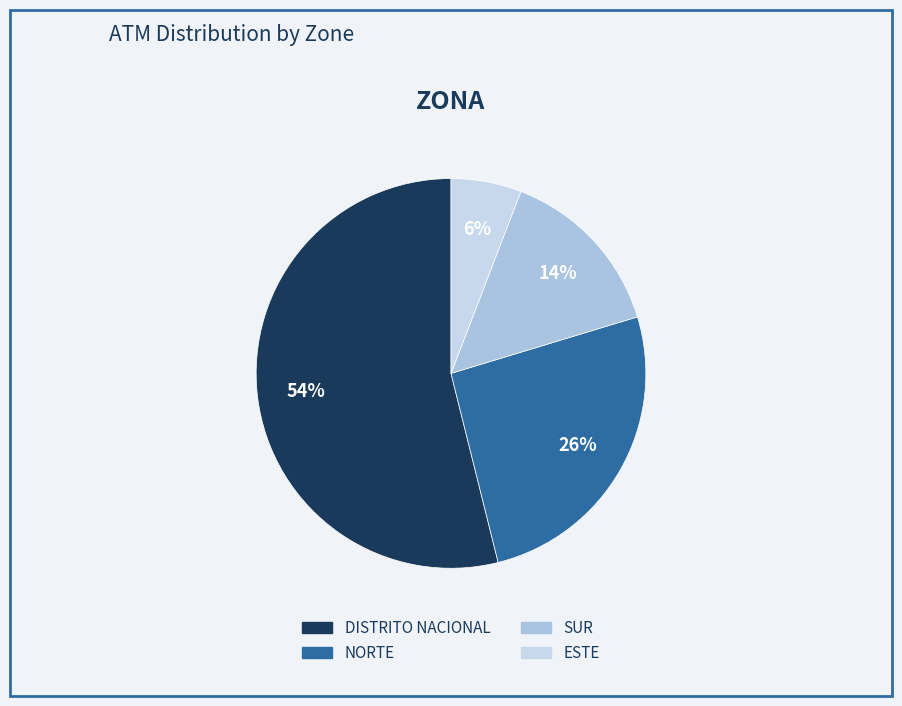

True or false: DISTRITO NACIONAL accounts for 67% of the total.

False